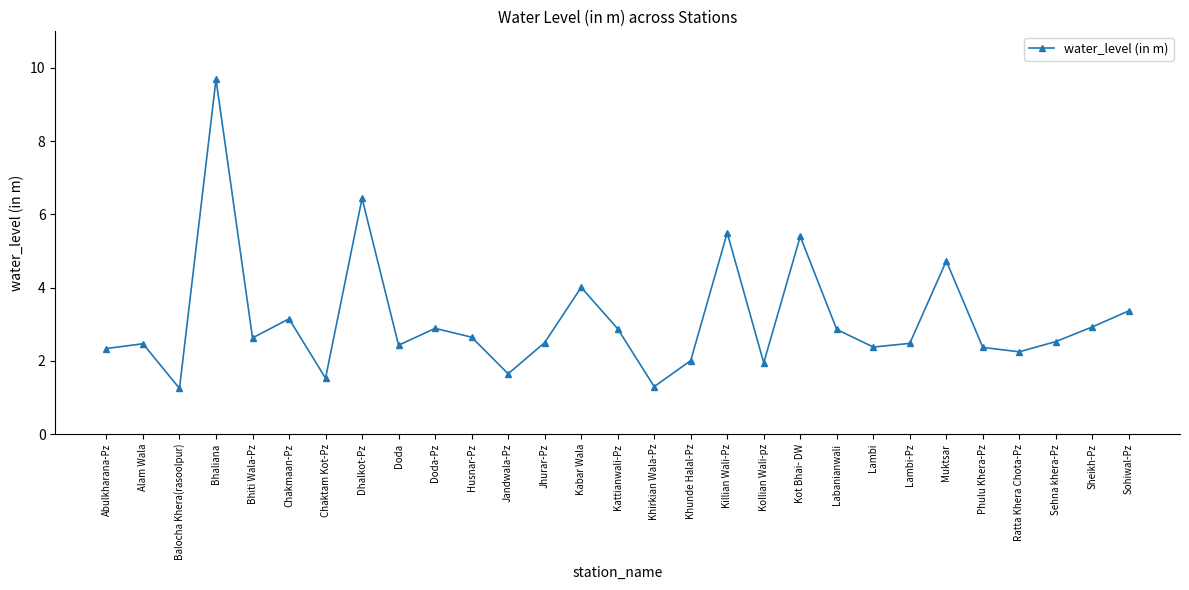

Is it true that the value at Kattianwali-Pz is 4.5?

False